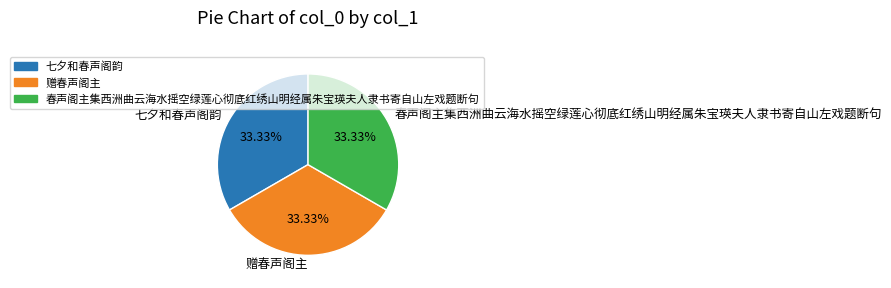

How much of the chart is everything except 春声阁主集西洲曲云海水摇空绿莲心彻底红绣山明经属朱宝瑛夫人隶书寄自山左戏题断句?

66.7%